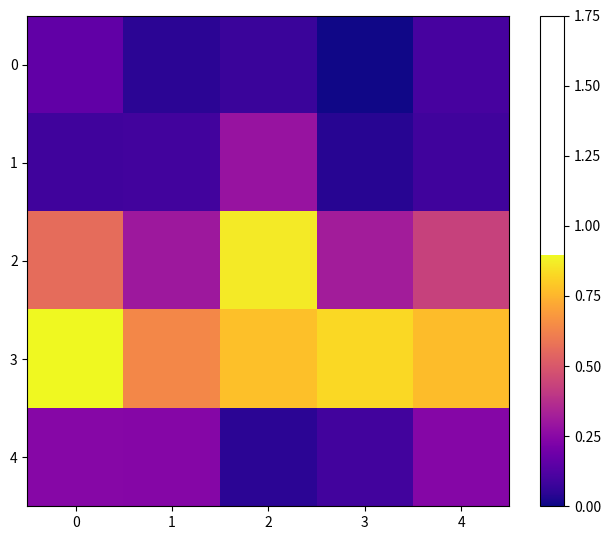

Reading left to right, list all the values displayed in this chart.

0: 0=0.2	1=0.0	2=0.1	3=0.0	4=0.1
1: 0=0.1	1=0.1	2=0.3	3=0.0	4=0.1
2: 0=0.6	1=0.3	2=0.9	3=0.3	4=0.4
3: 0=0.9	1=0.6	2=0.8	3=0.8	4=0.8
4: 0=0.2	1=0.2	2=0.0	3=0.1	4=0.2